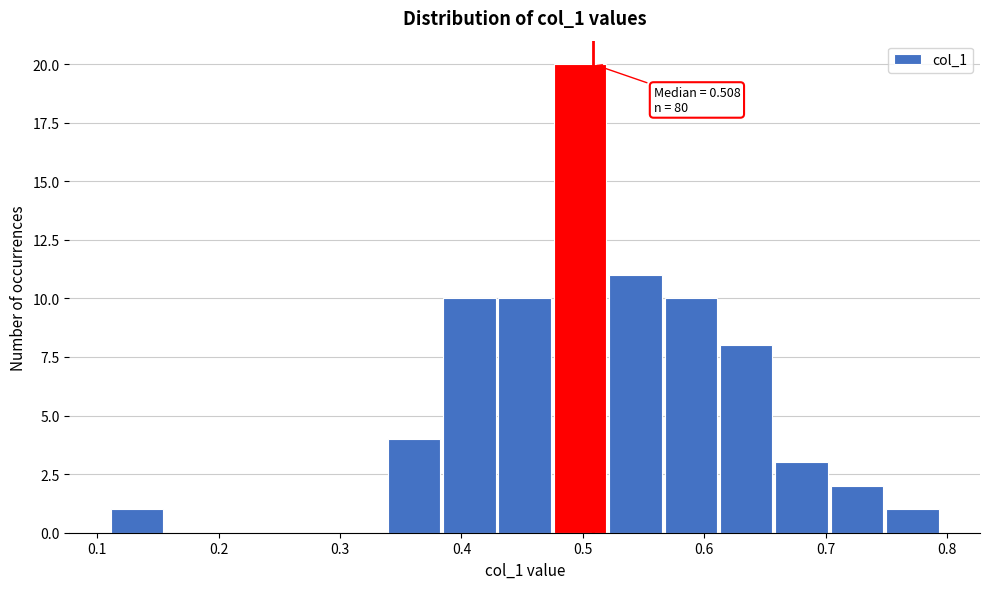

Which range on the x-axis has the tallest bar?

0.48 to 0.52